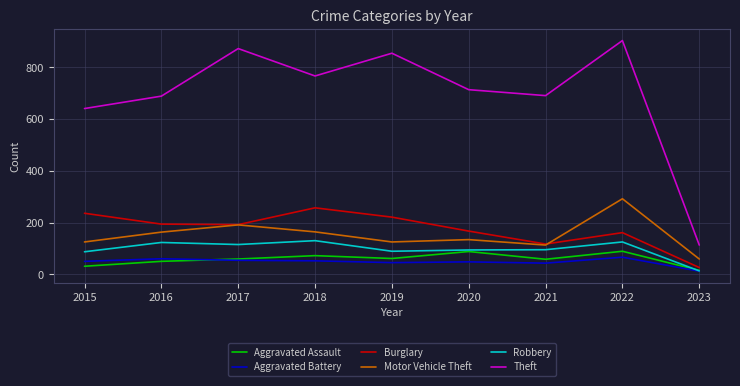

True or false: Burglary and Theft intersect in this chart.

False